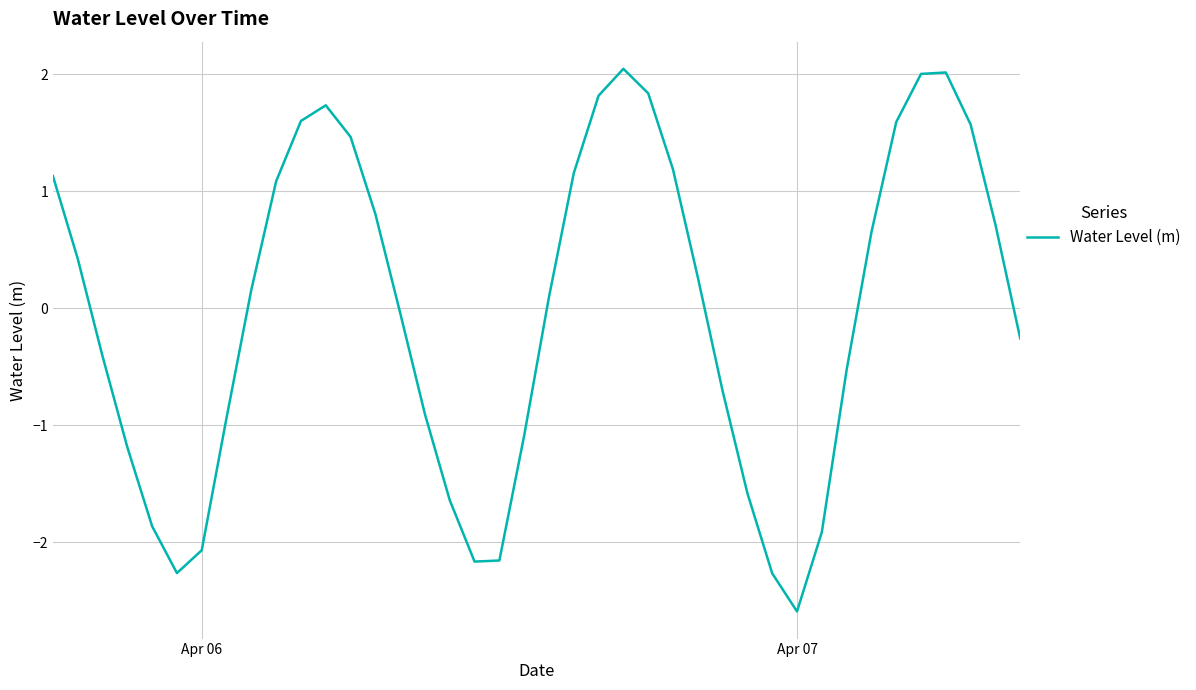

What is the difference between the maximum and minimum values?

4.6